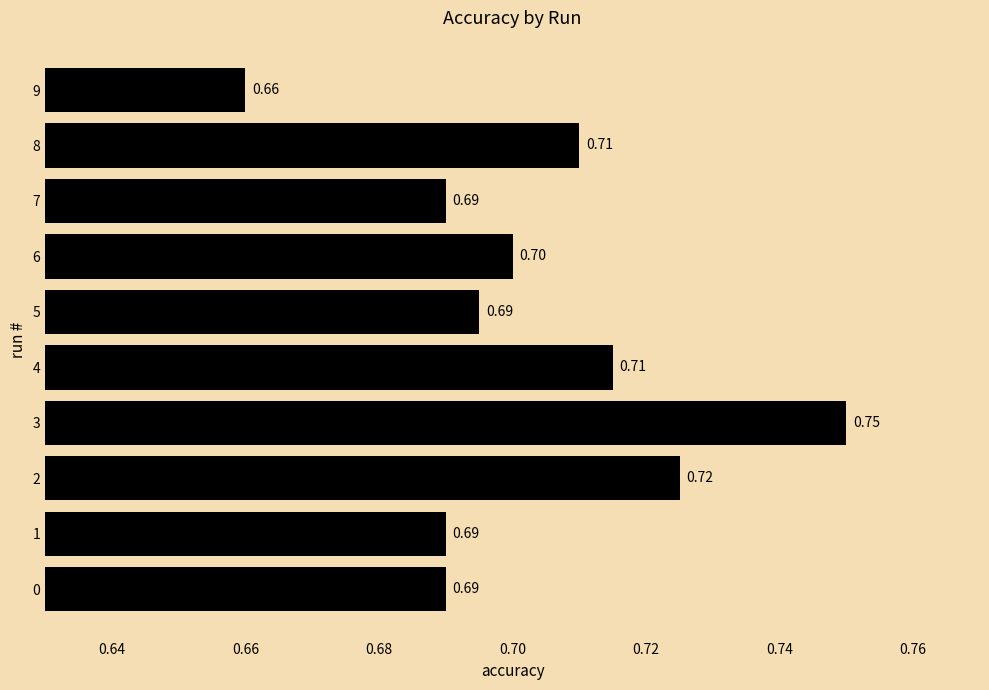

Between 9 and 7, which is larger?

7